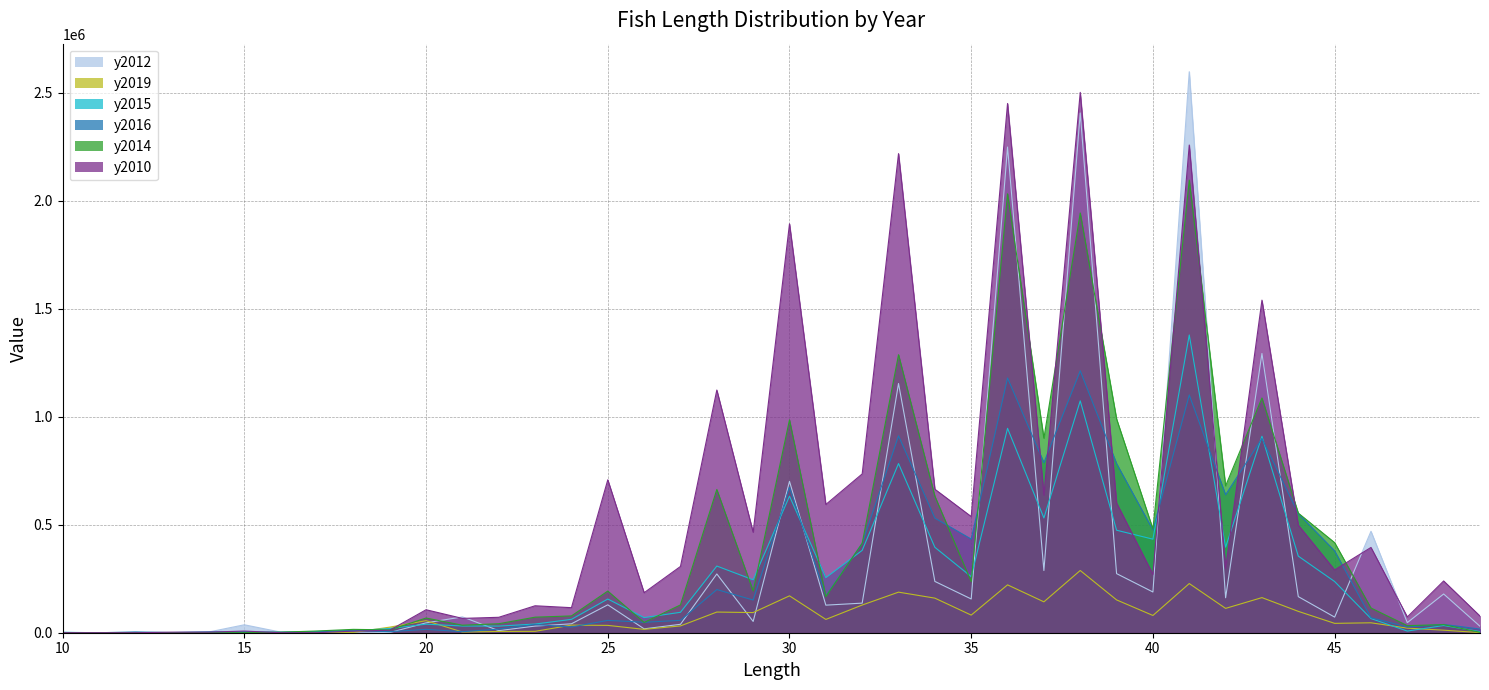

How many values in y2014 are above zero?

34